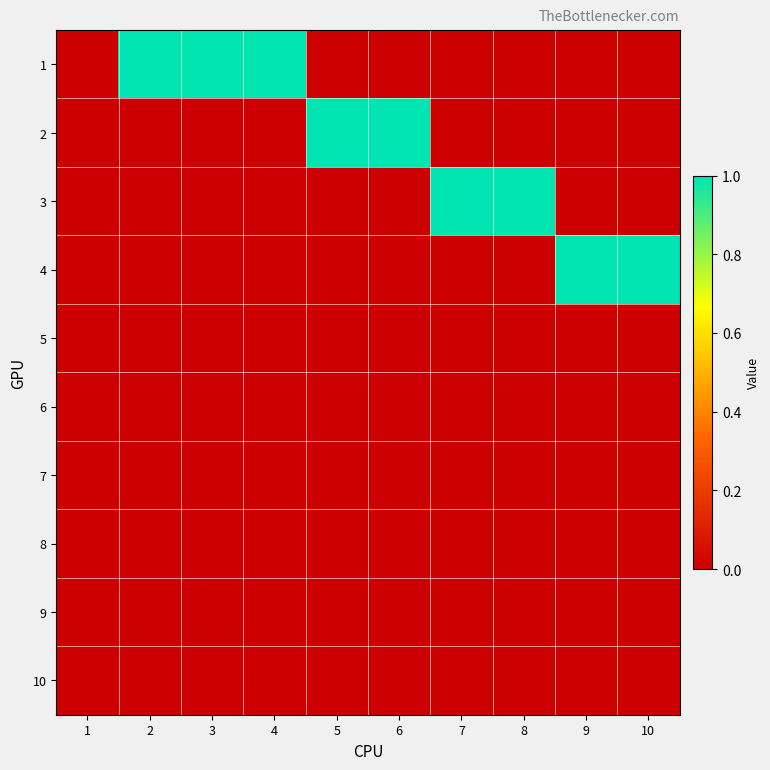

Which series changed the most between 4 and 5?

1